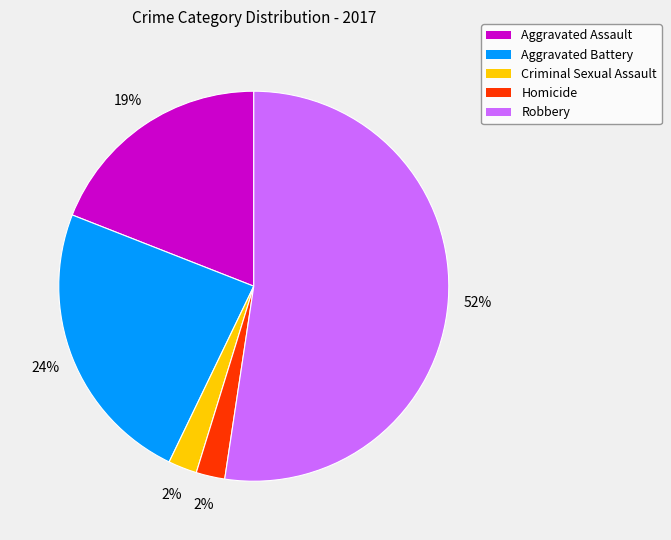

What percentage is the Aggravated Assault slice, to the nearest percent?

19%